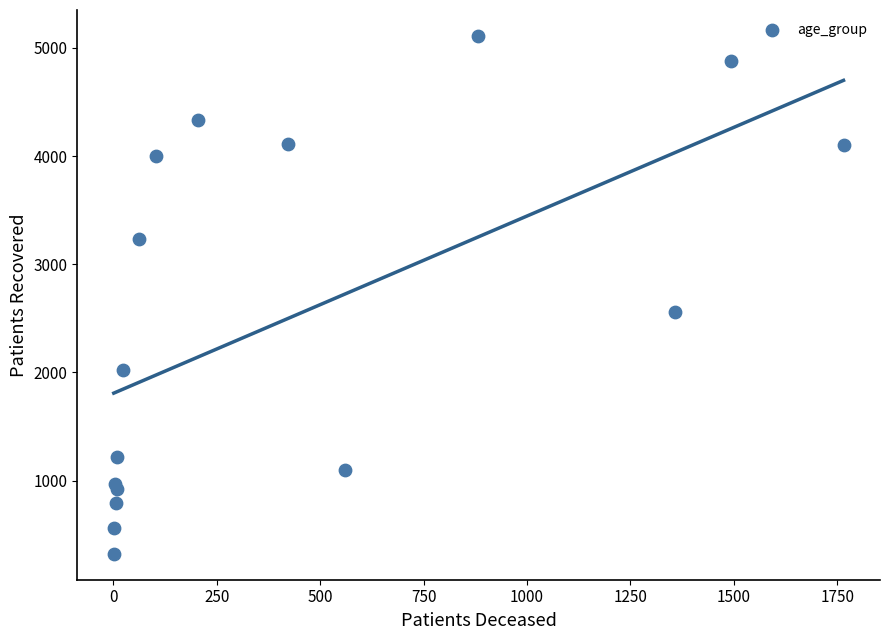

What Y value in the scatter plot is closest to 2717?

2554